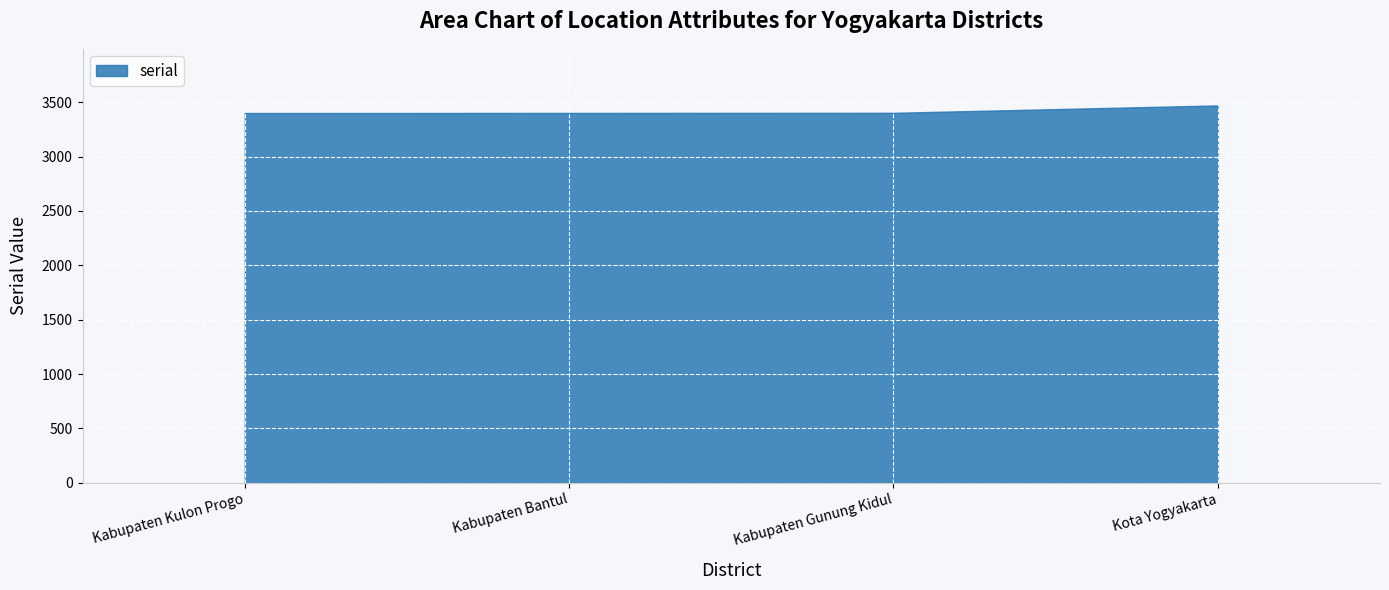

Which category has the lowest value across all series?

Kabupaten Kulon Progo